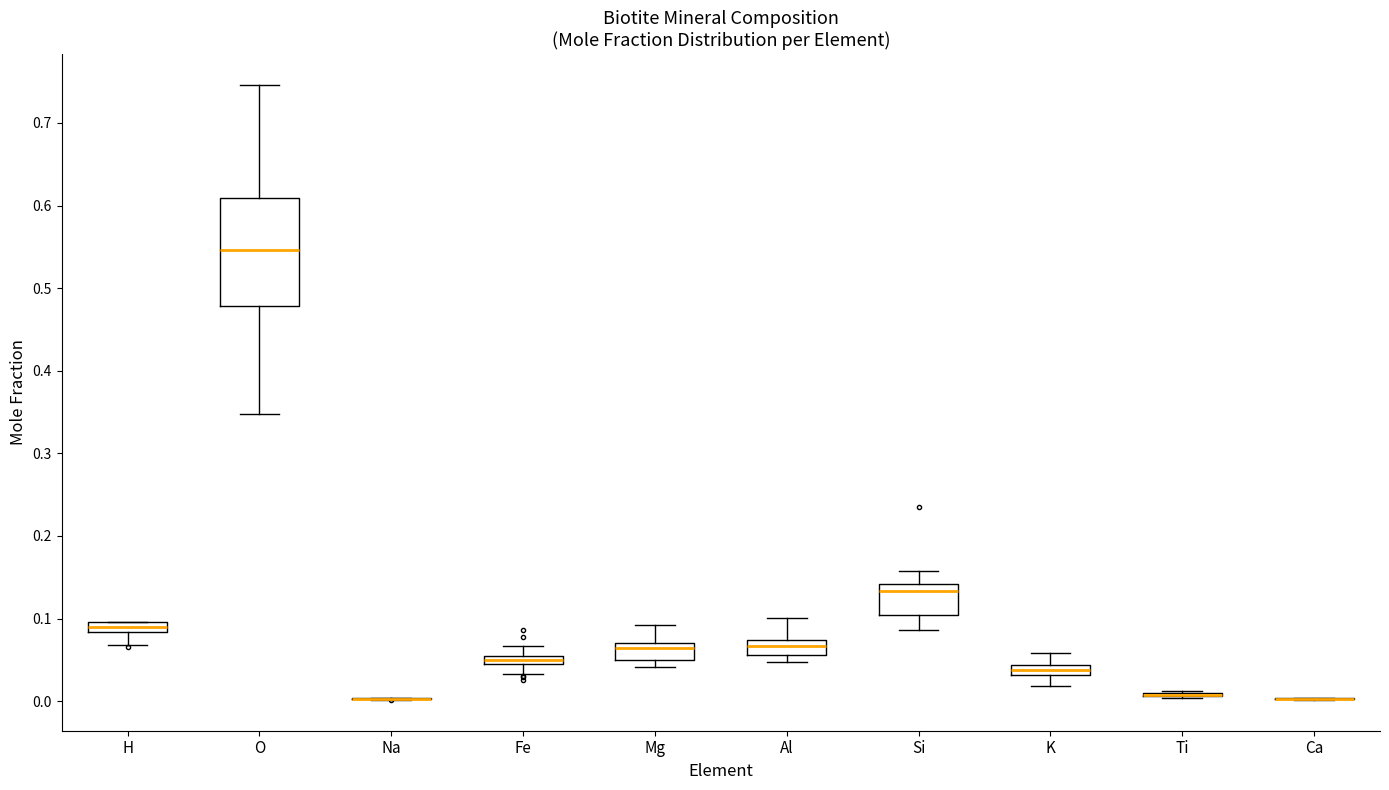

Which box is the tallest, from its lower edge to its upper edge?

O